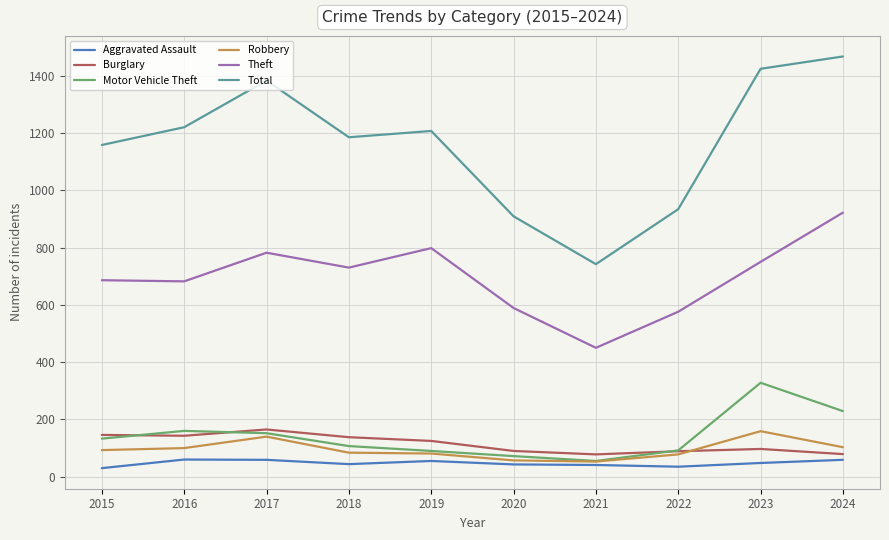

True or false: Burglary and Motor Vehicle Theft intersect in this chart.

True